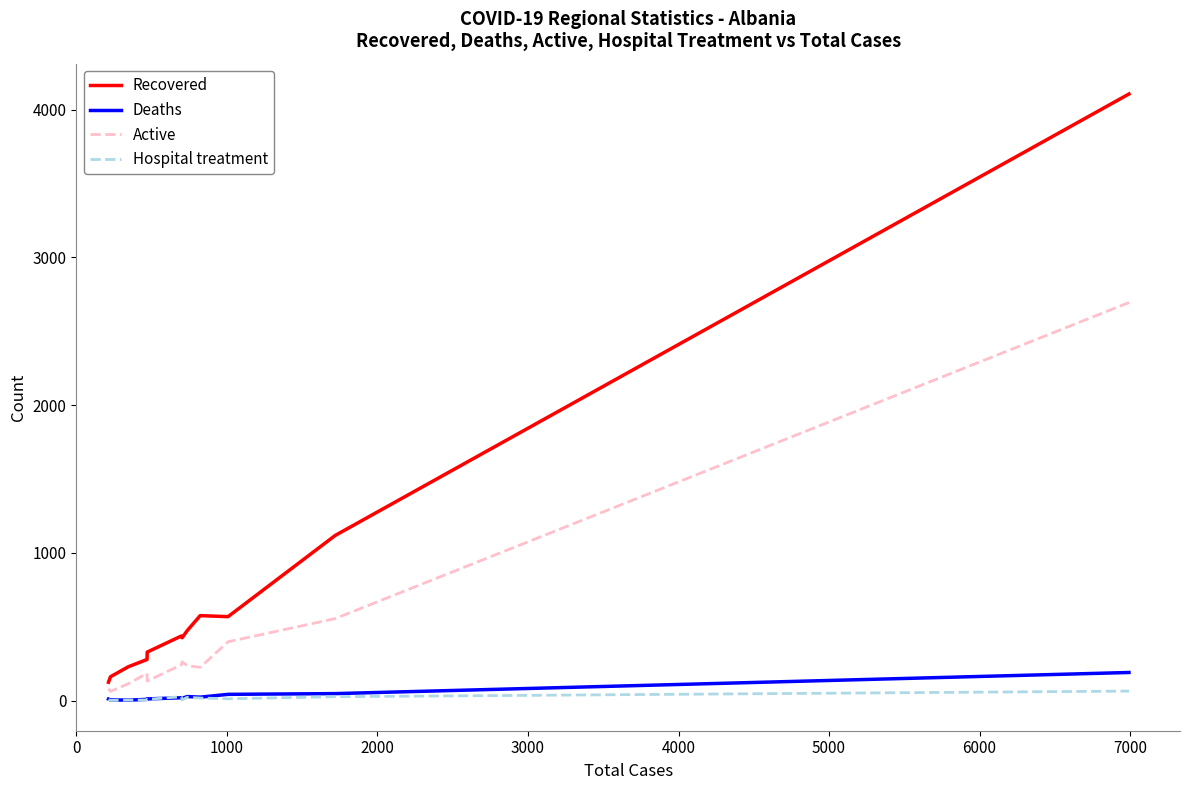

True or false: Recovered and Hospital treatment cross at least once.

False